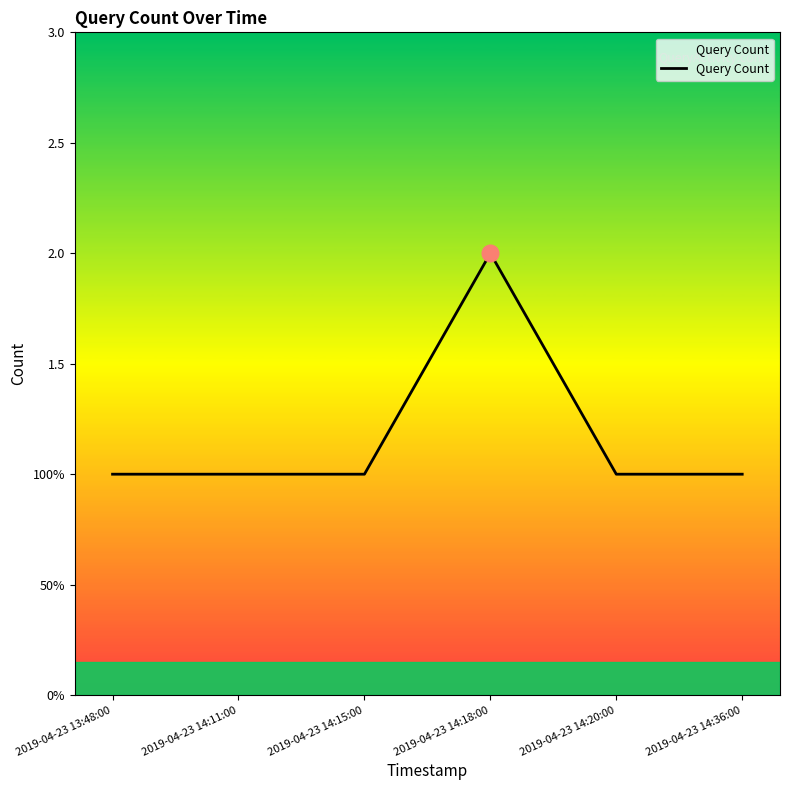

What is the smallest value displayed?

1